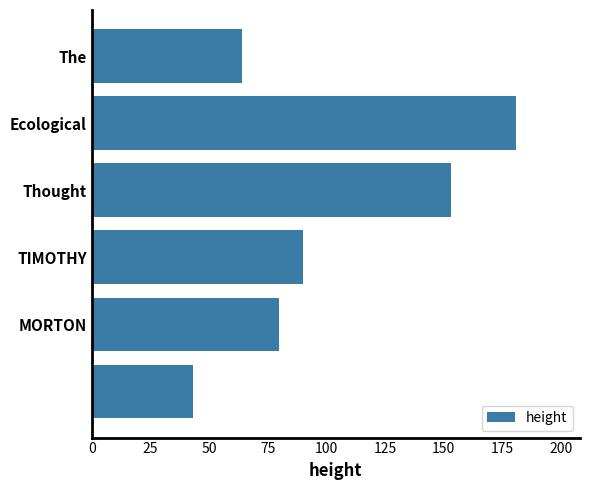

Reading bottom to top, transcribe all the data shown in this chart.

43	80	90	153	181	64